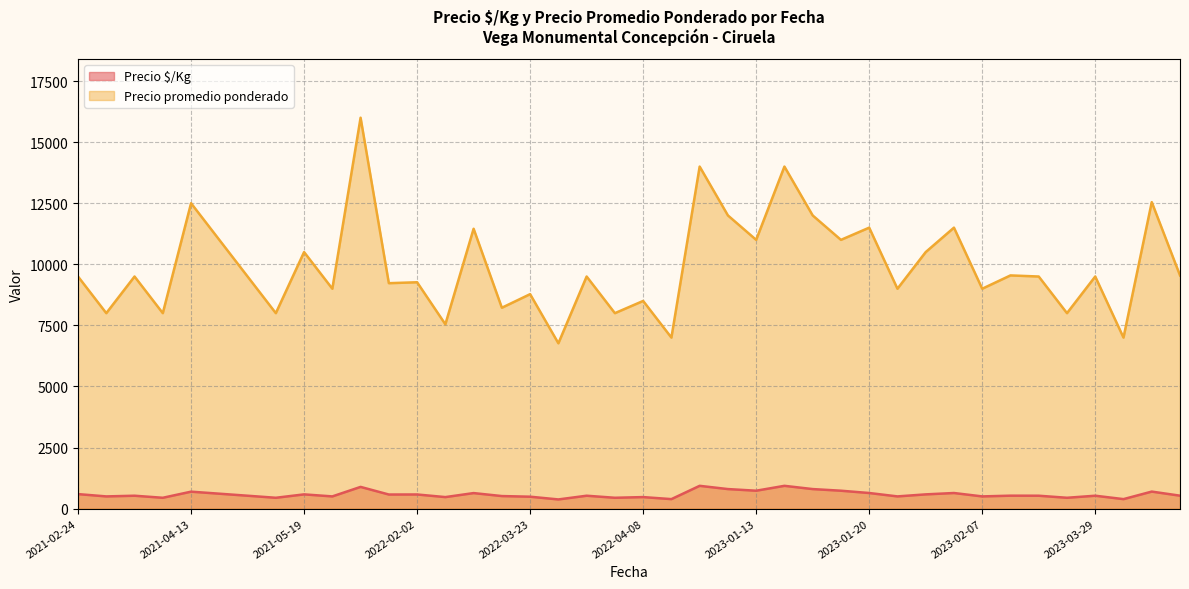

Which series has the widest spread of values?

Precio promedio ponderado